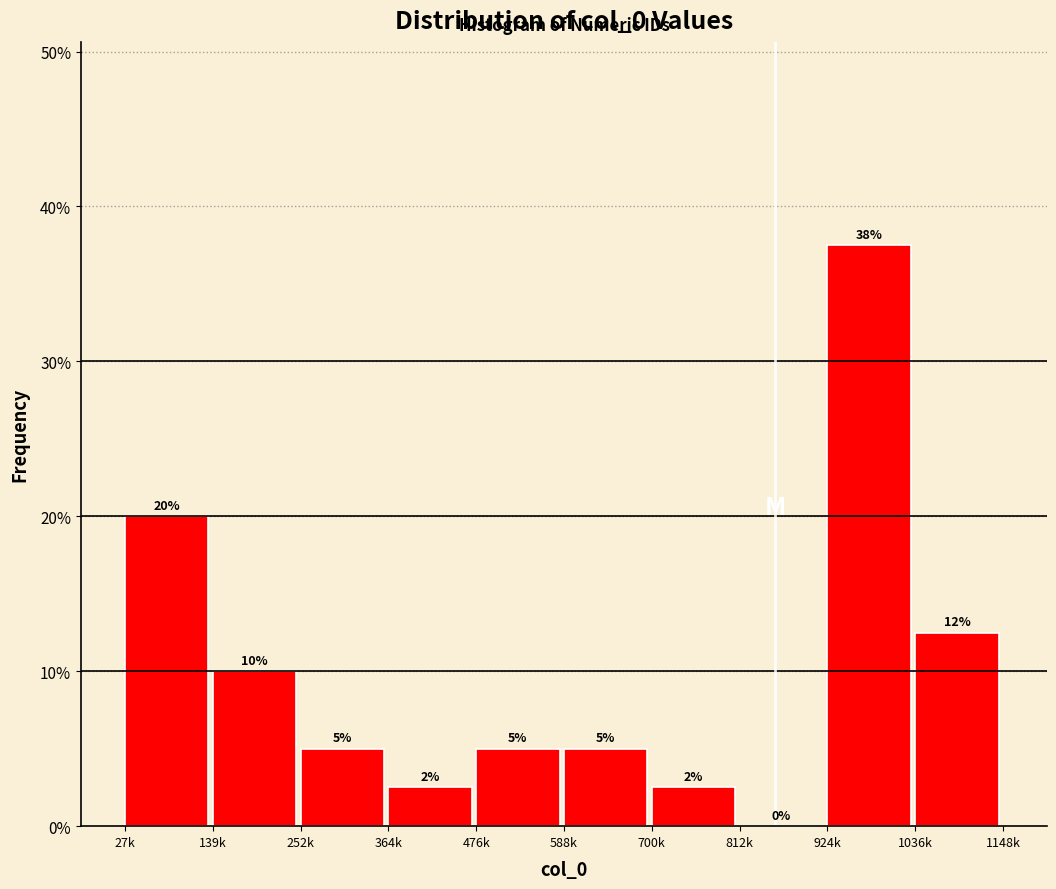

Which category has the highest value across all series?

924k